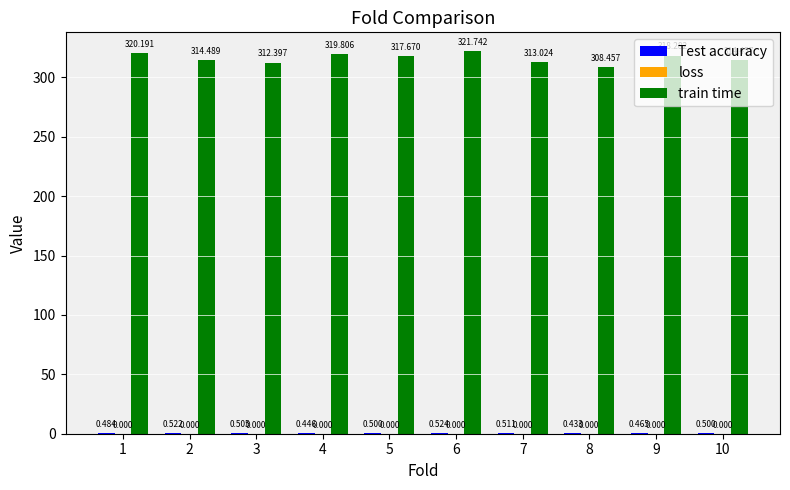

How many groups of bars are there?

10